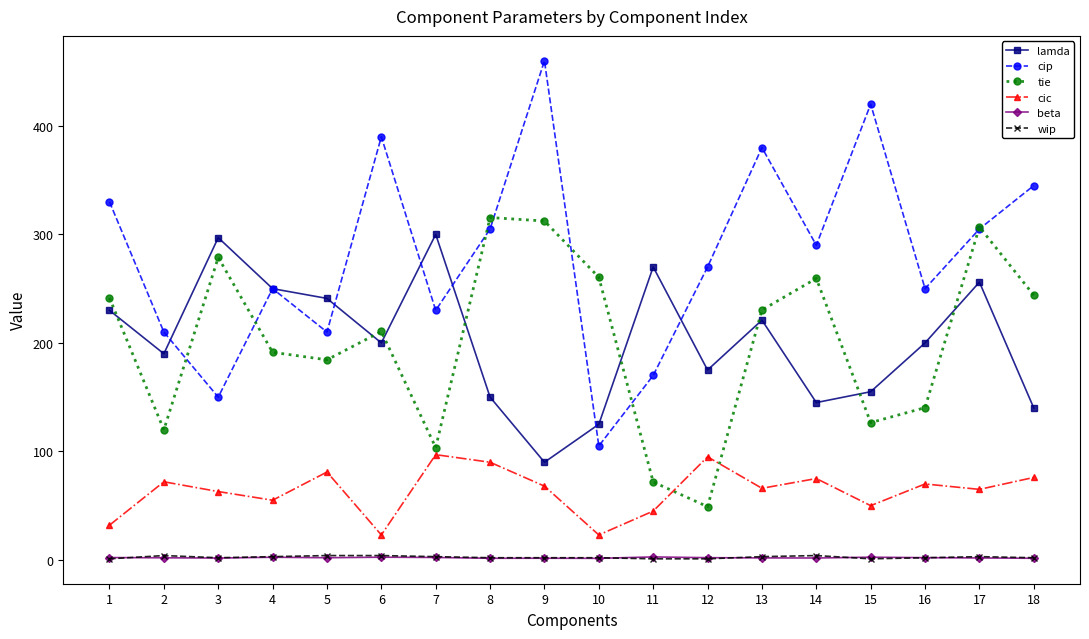

What is the highest value of the lamda series?

300.0